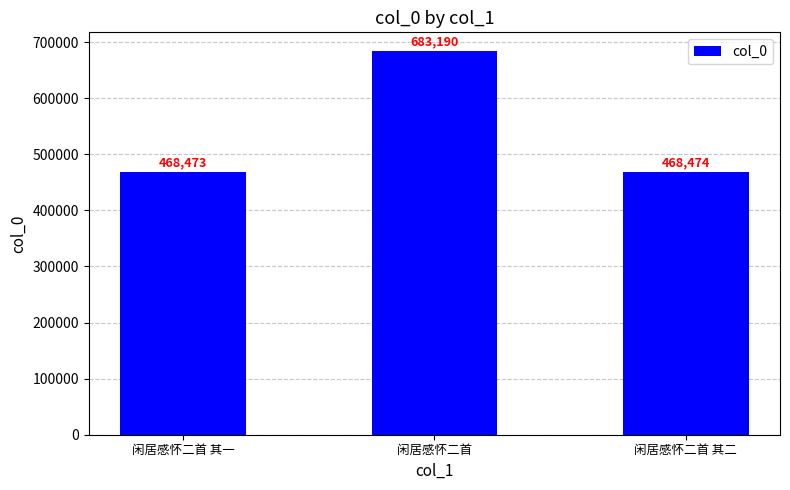

Which category has the lowest value across all series?

闲居感怀二首 其一